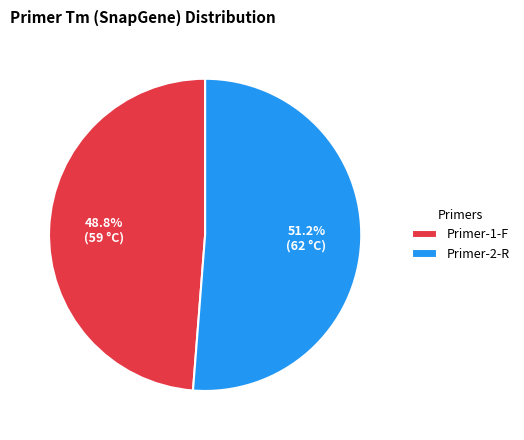

What percentage is the Primer-2-R slice, to the nearest percent?

51%